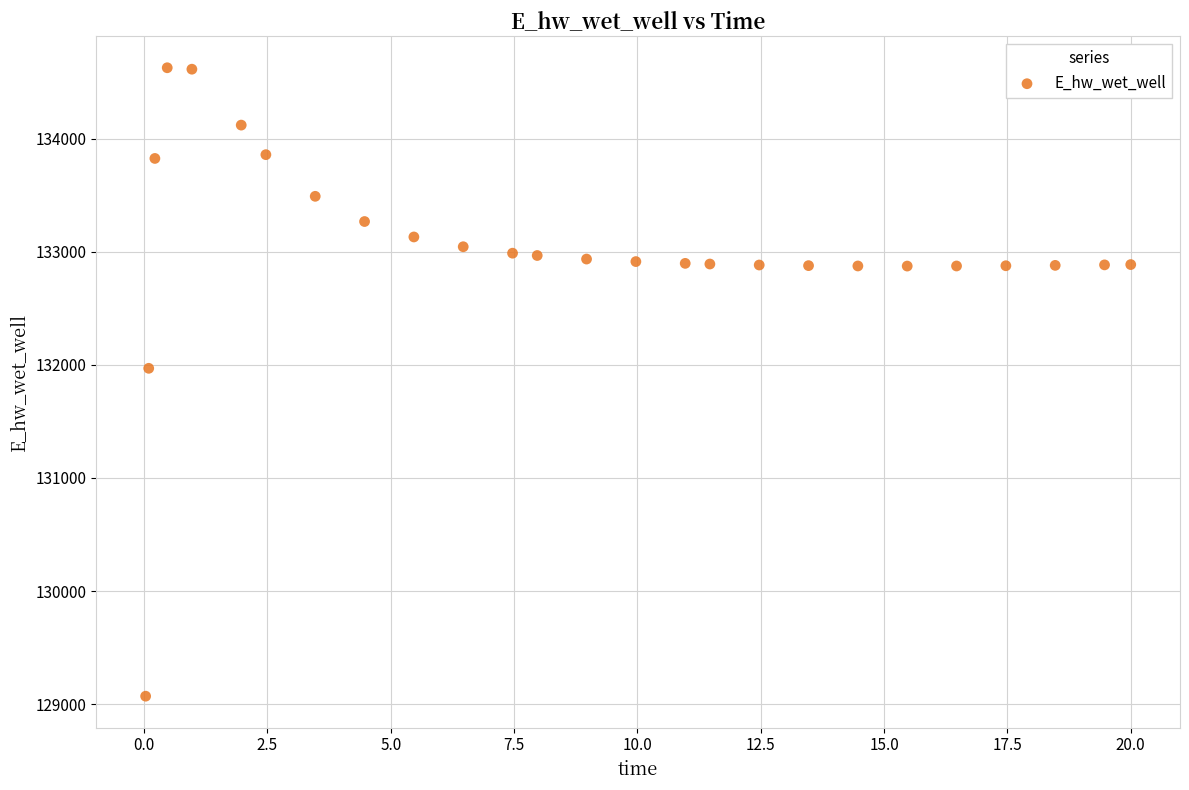

What is the range of Y values (max minus min)?

5557.5